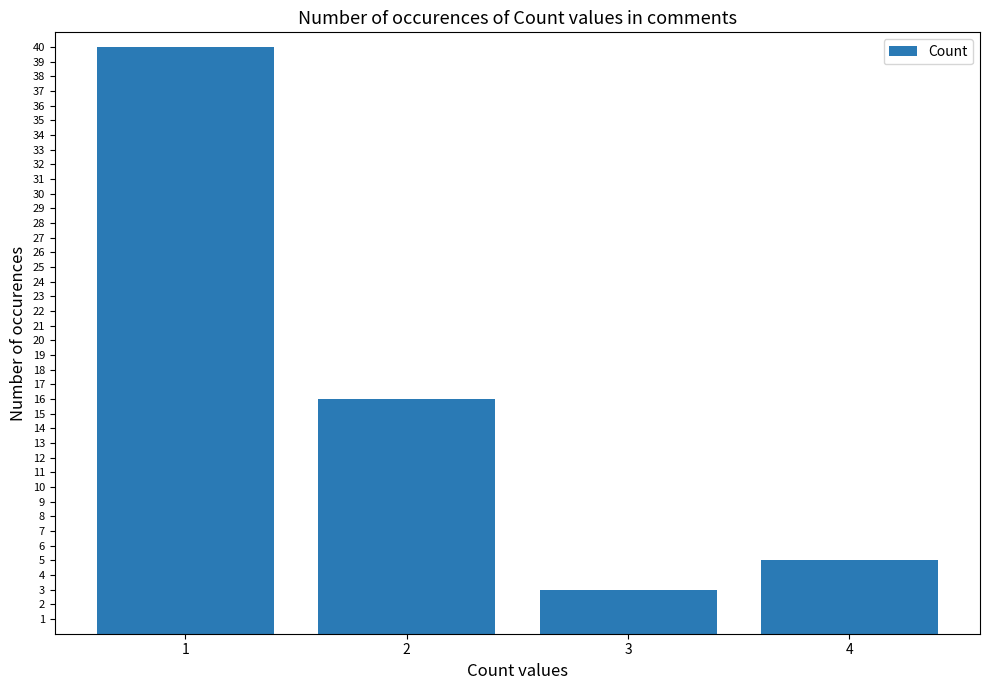

How many values are below 16?

2